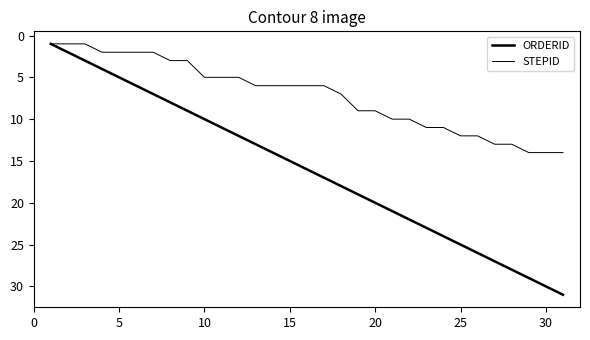

True or false: STEPID has more than 0 points higher than both neighbors.

False